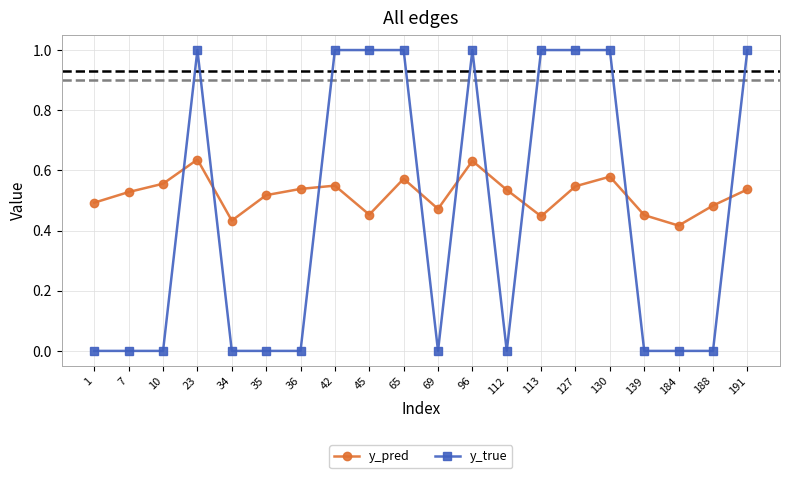

What is the sum of the y_pred values at 42 and 127?

1.1